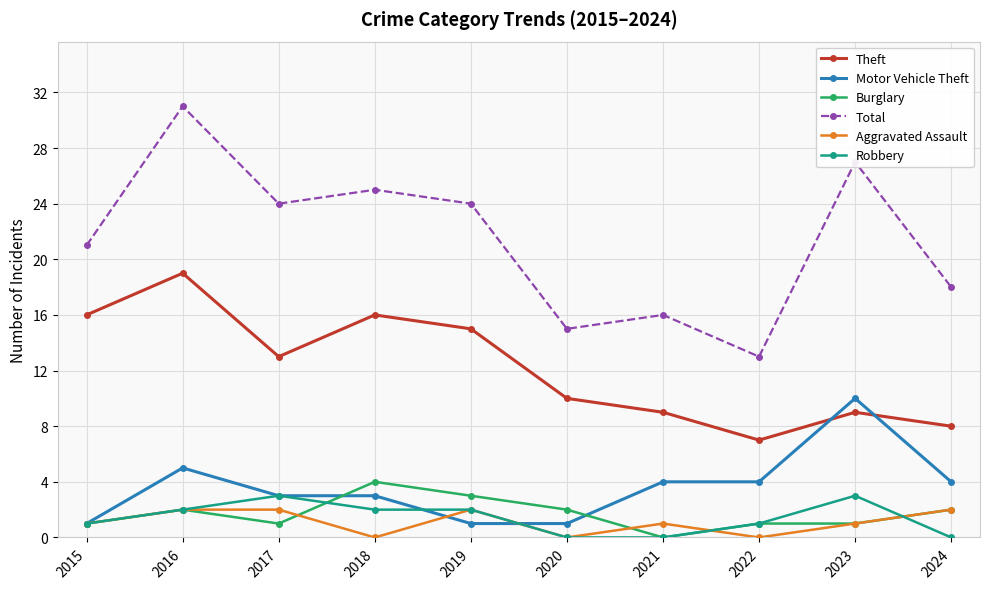

At which category does Aggravated Assault reach its first local valley?

2018